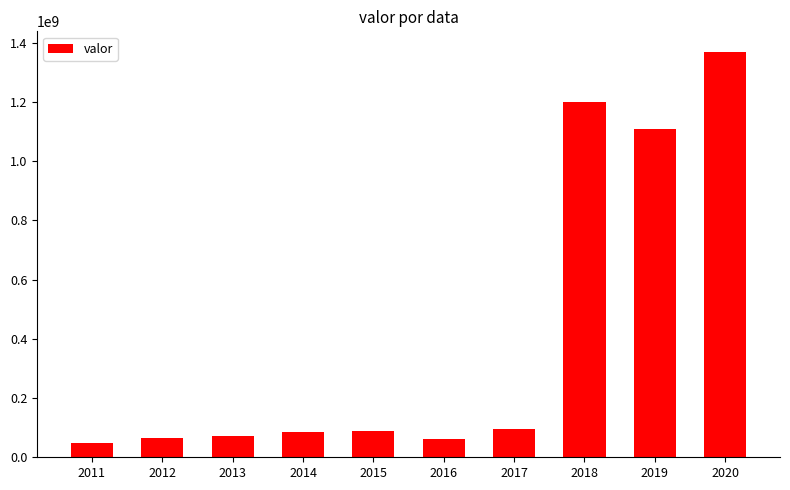

What is the smallest value displayed?

48600000